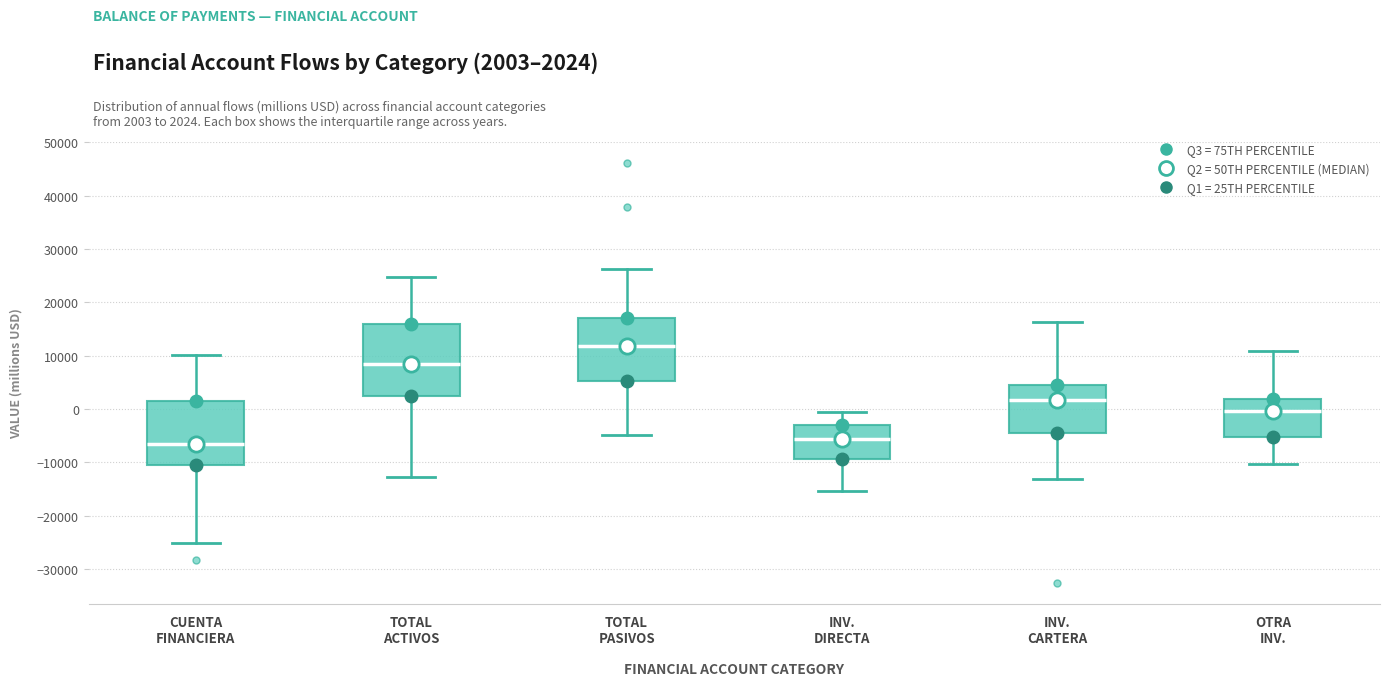

Where is the upper edge of the box for TOTAL PASIVOS on the y-axis? The values are not printed on the chart, so give them approximately, as read against the axis.

17000